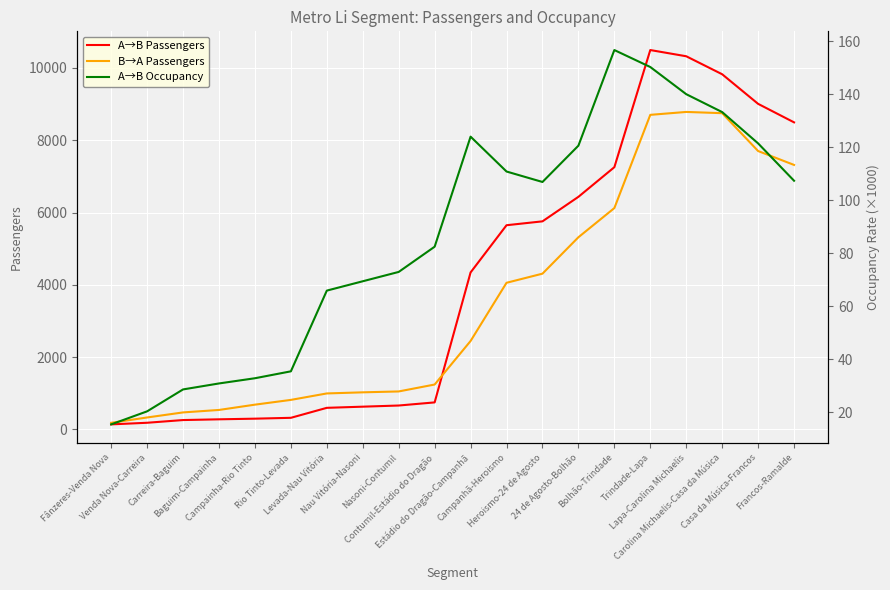

The value of A→B Passengers at Baguim-Campainha is 81.5. True or false?

False